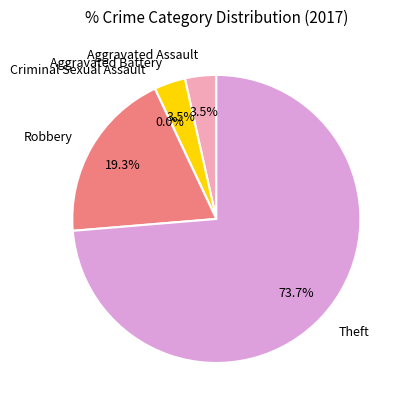

To the nearest percent, what percentage of the pie is Aggravated Assault?

4%